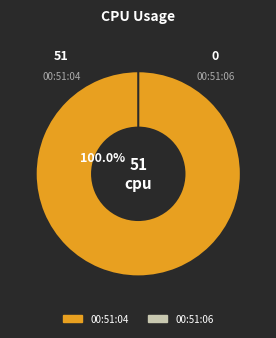

The Thu Oct 27 00:51:04 GMT 2022 slice represents 99% of the pie. True or false?

False